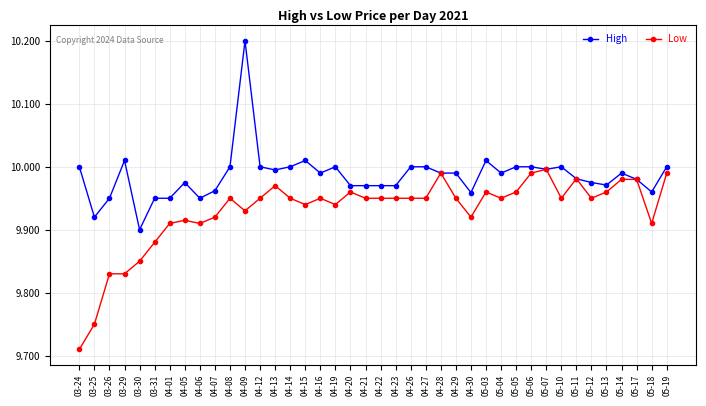

At 05-06, list the series in order from largest to smallest.

High, Low